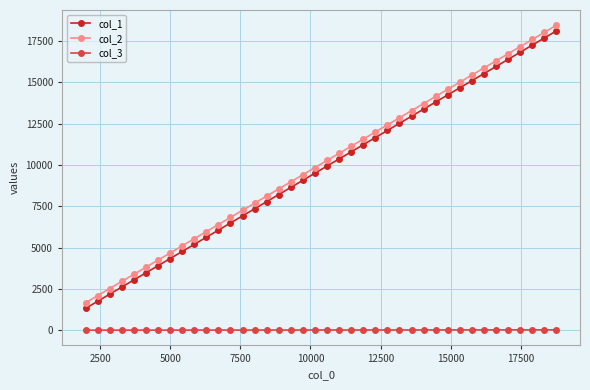

What is the difference between the maximum and minimum values in the col_1 series?

16791.2